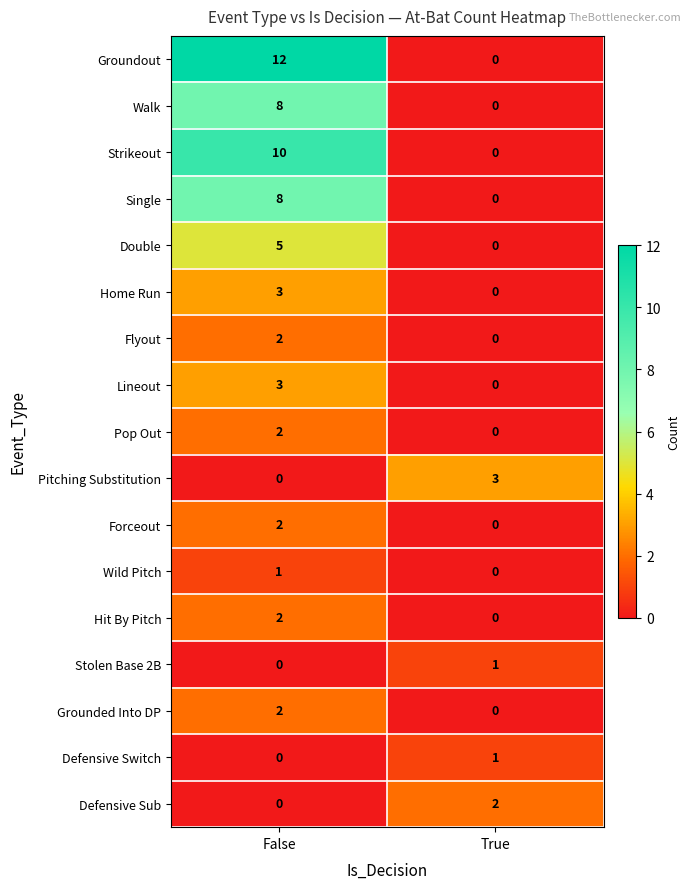

What is the difference between the Single values at False and True?

8